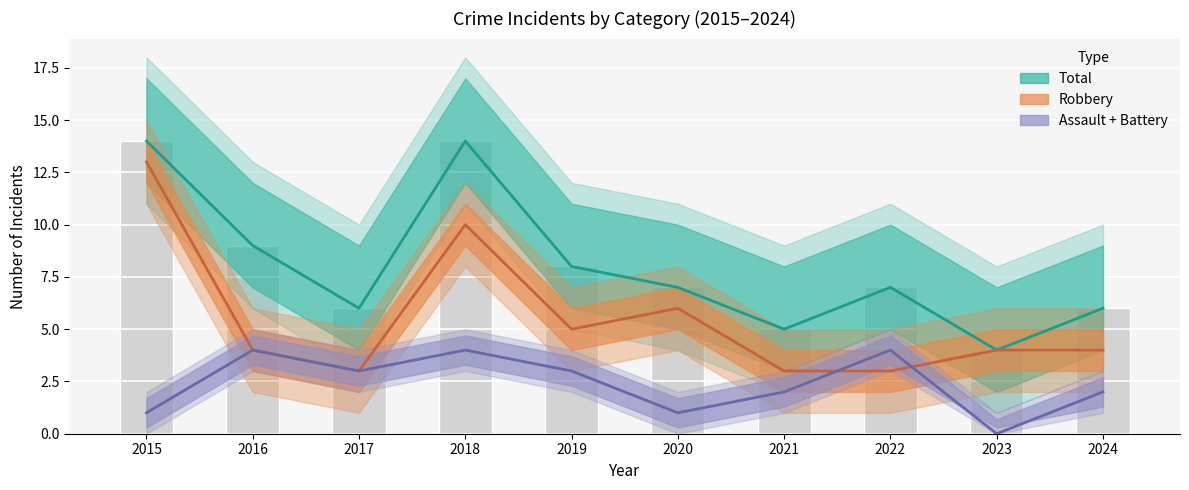

True or false: Total has a value of 9 at 2016.

True